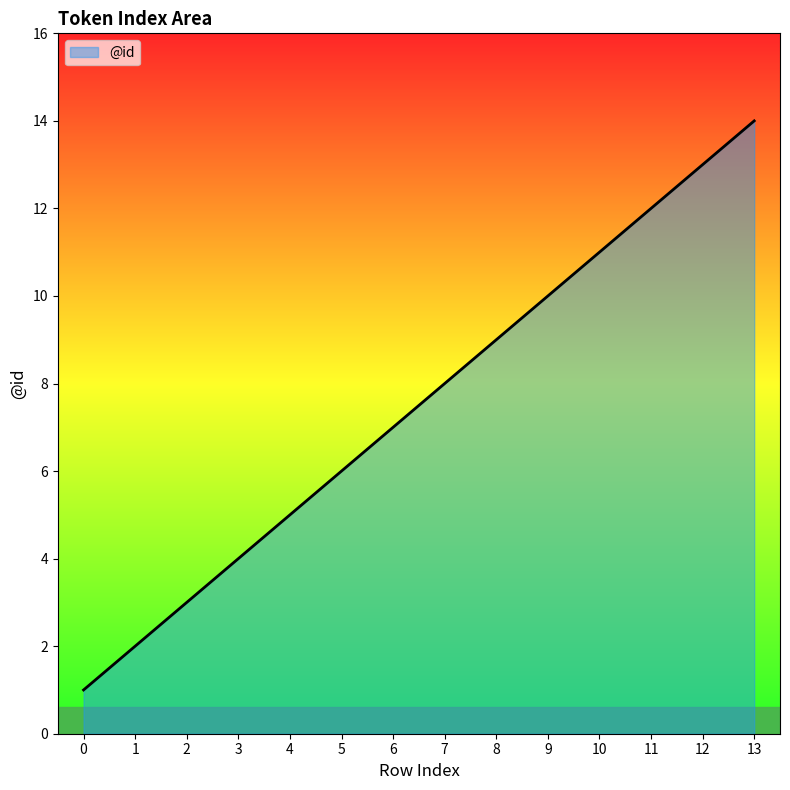

Which label corresponds to the largest value in the chart?

13